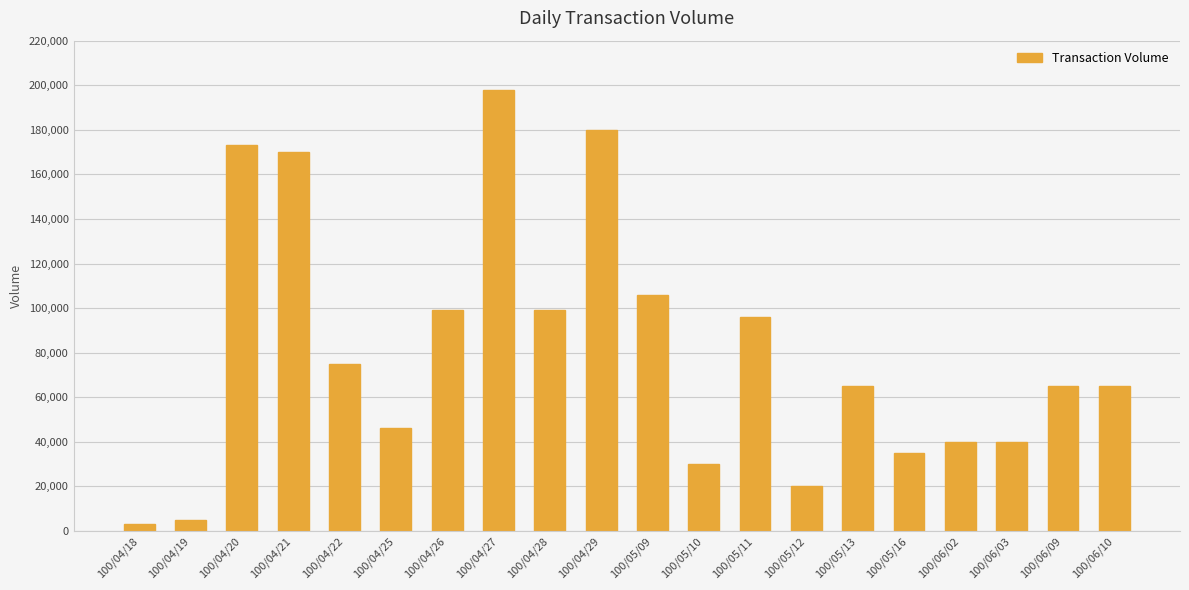

What is the label of the 17th bar from the left?

100/06/02